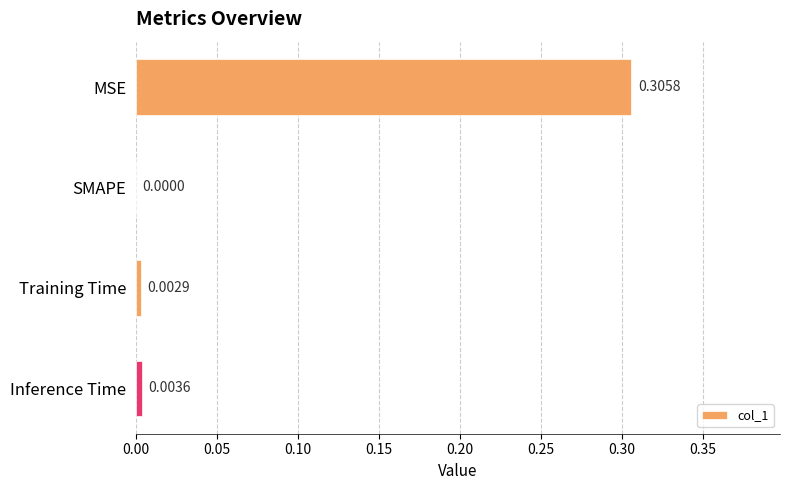

Between Inference Time and Training Time, which is larger?

Inference Time